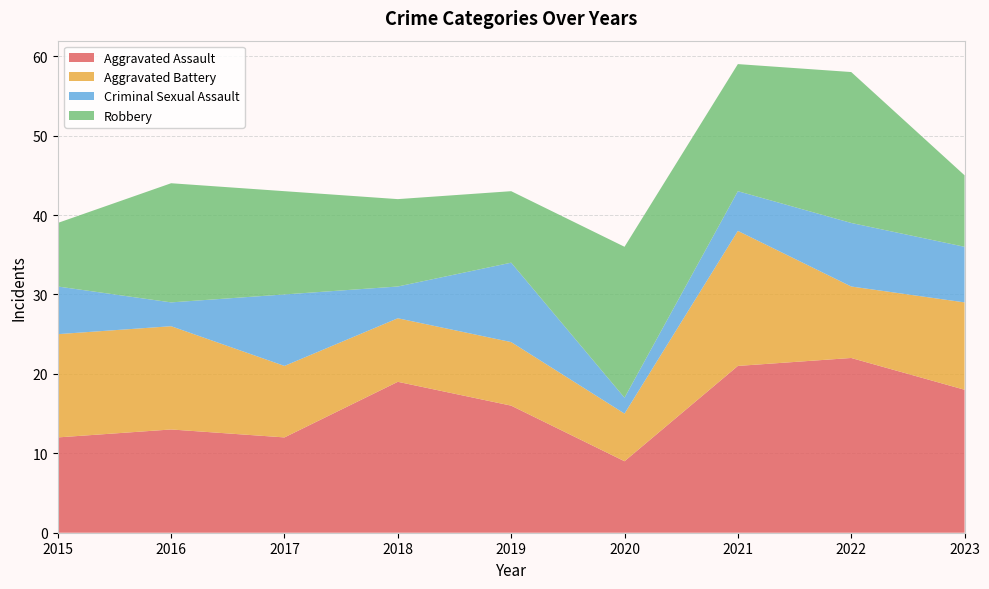

Reading left to right, list all the values displayed in this chart.

Aggravated Assault: 2015=12	2016=13	2017=12	2018=19	2019=16	2020=9	2021=21	2022=22	2023=18
Aggravated Battery: 2015=13	2016=13	2017=9	2018=8	2019=8	2020=6	2021=17	2022=9	2023=11
Criminal Sexual Assault: 2015=6	2016=3	2017=9	2018=4	2019=10	2020=2	2021=5	2022=8	2023=7
Robbery: 2015=8	2016=15	2017=13	2018=11	2019=9	2020=19	2021=16	2022=19	2023=9